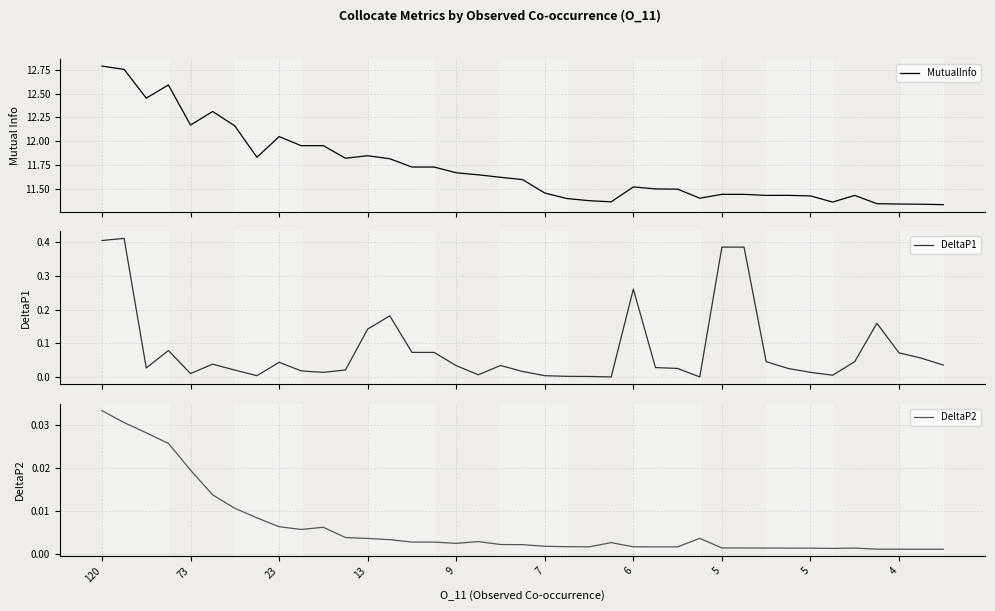

What is the value of the DeltaP1 point at the 36th from the left?

0.2